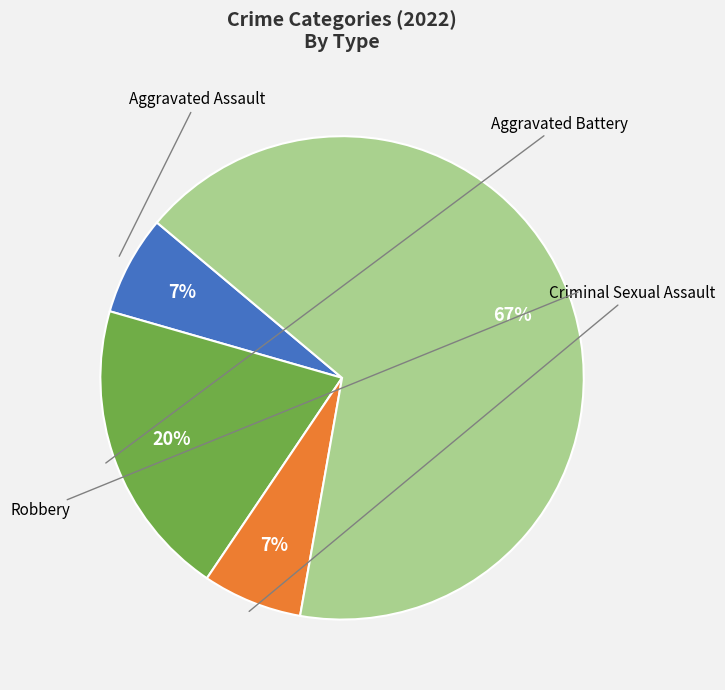

Count the number of slices in the pie.

4